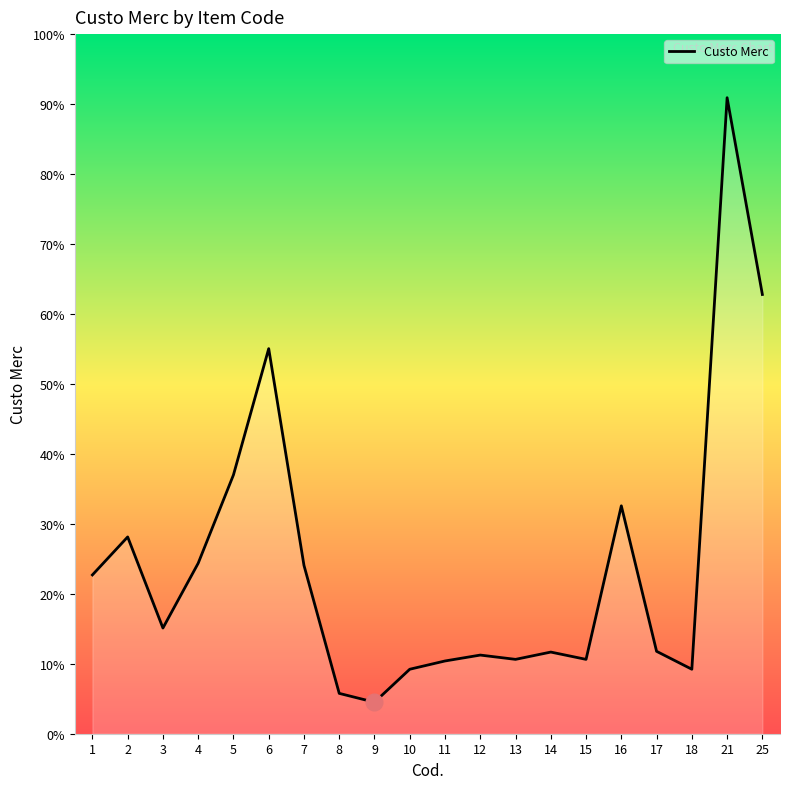

The value at 7 is 10000. True or false?

False